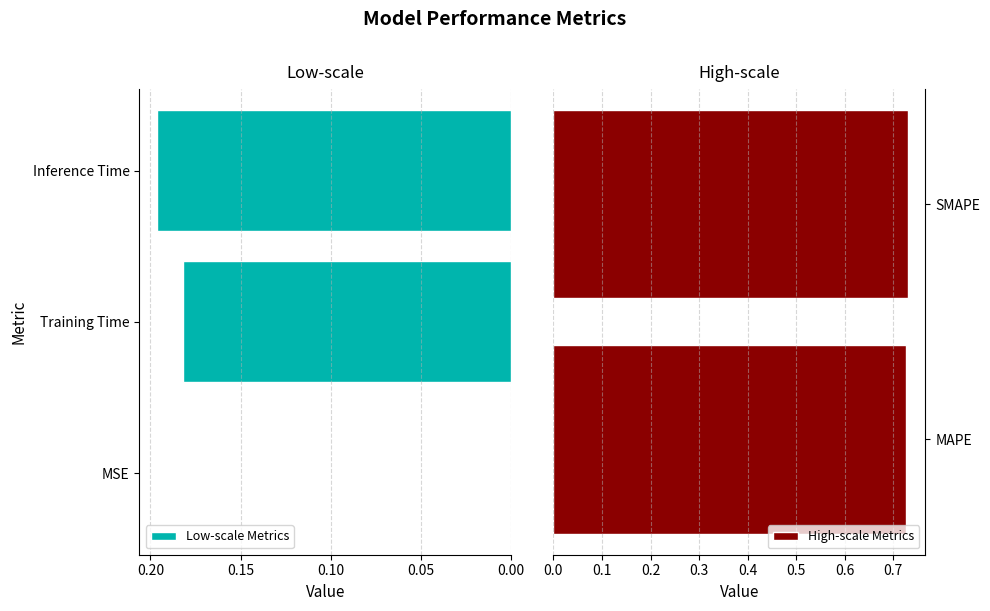

Between SMAPE and MSE, which is larger?

SMAPE